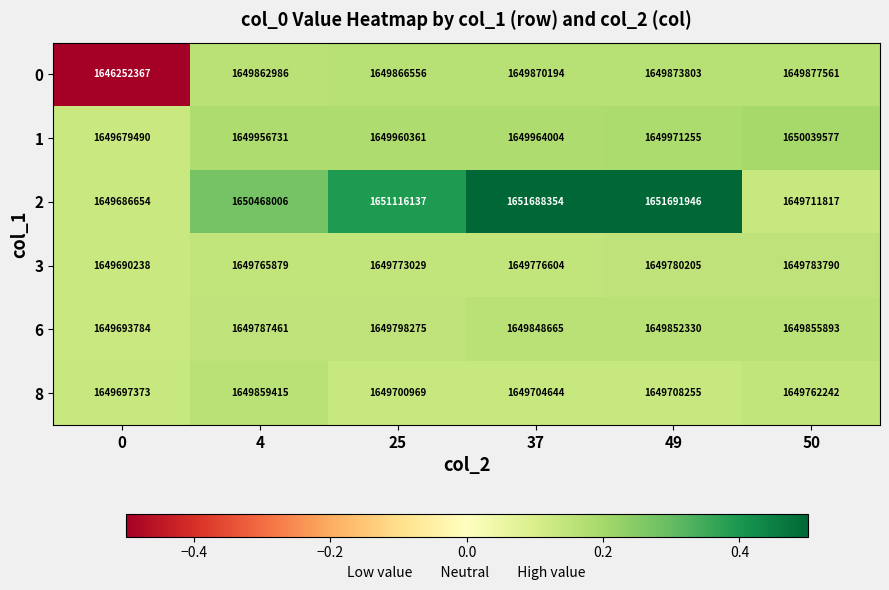

The value of 3 at 50 is 625355744. True or false?

False